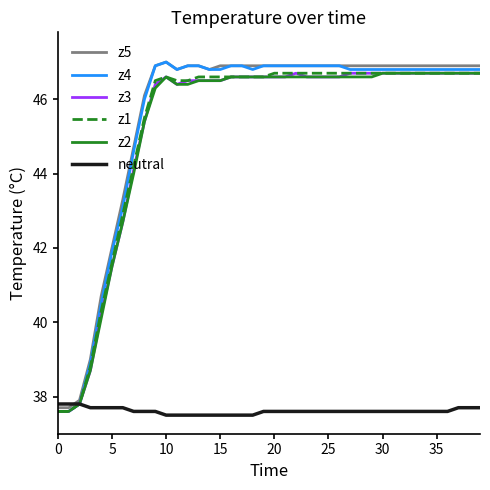

What are all the series names shown in the legend?

z5, z4, z3, z1, z2, neutral